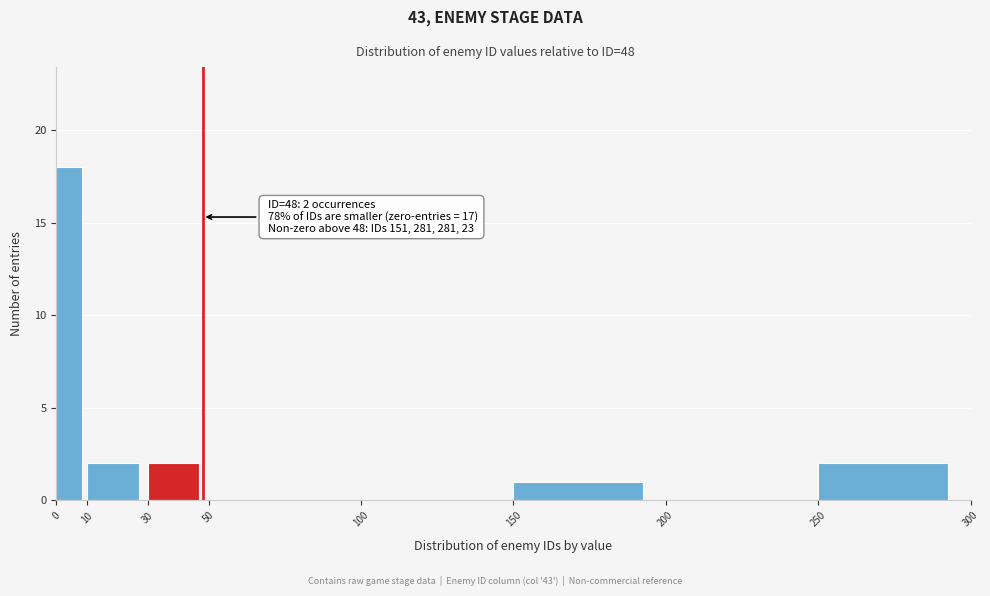

Over which range of the x-axis is the bar tallest?

0 to 10